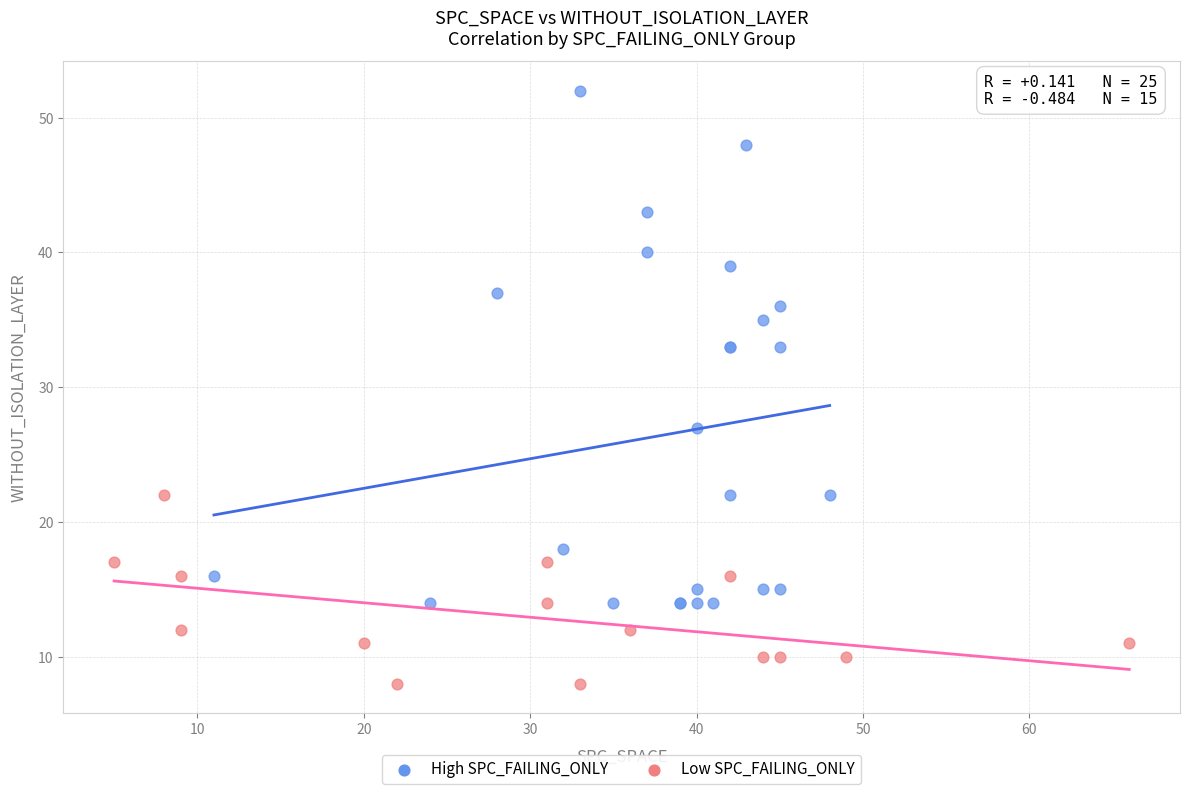

Which series contains the lowest Y value?

Low SPC_FAILING_ONLY